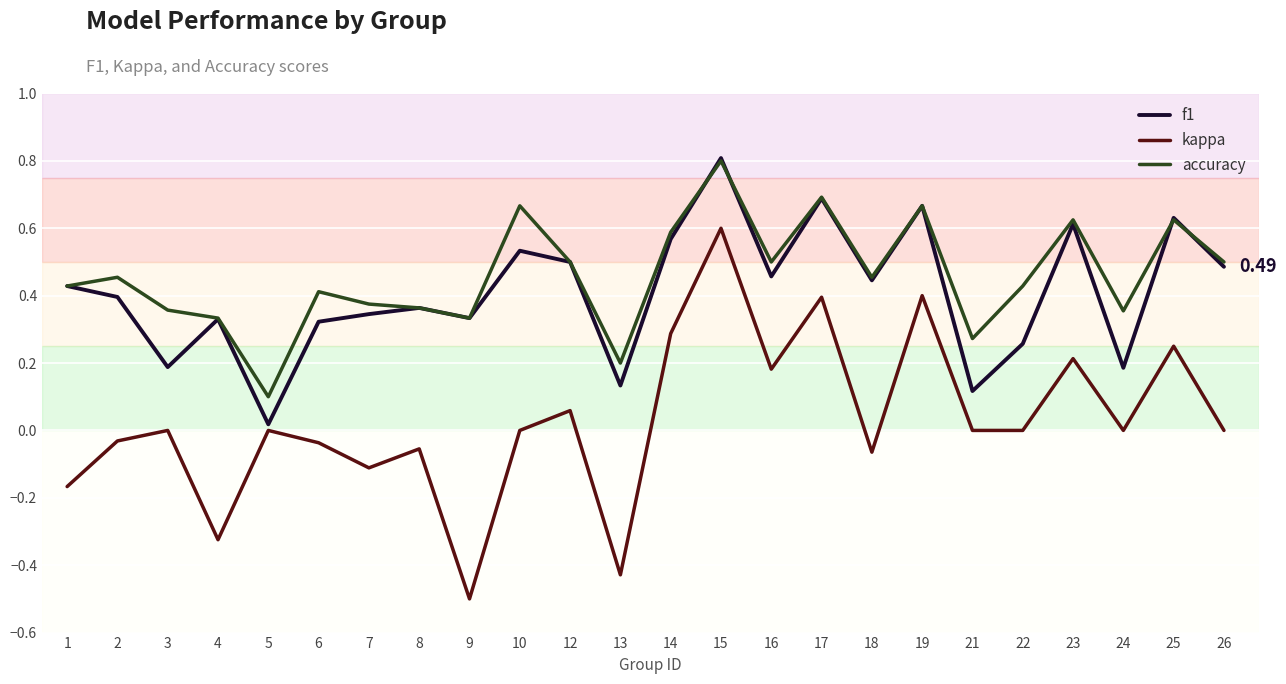

Count the accuracy values in the range 0 to 1.

24